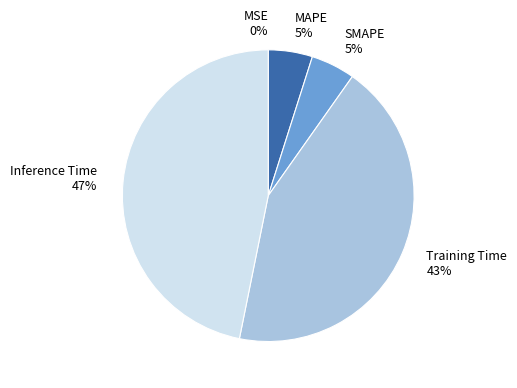

To the nearest percent, what percentage of the pie is MAPE?

5%